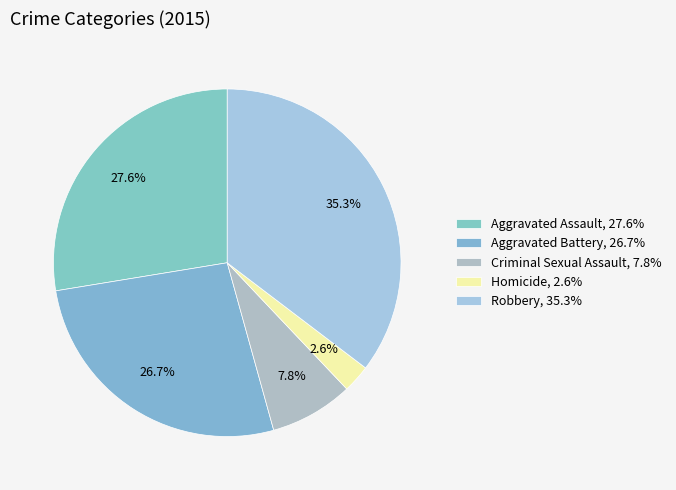

The Criminal Sexual Assault slice represents 1% of the pie. True or false?

False